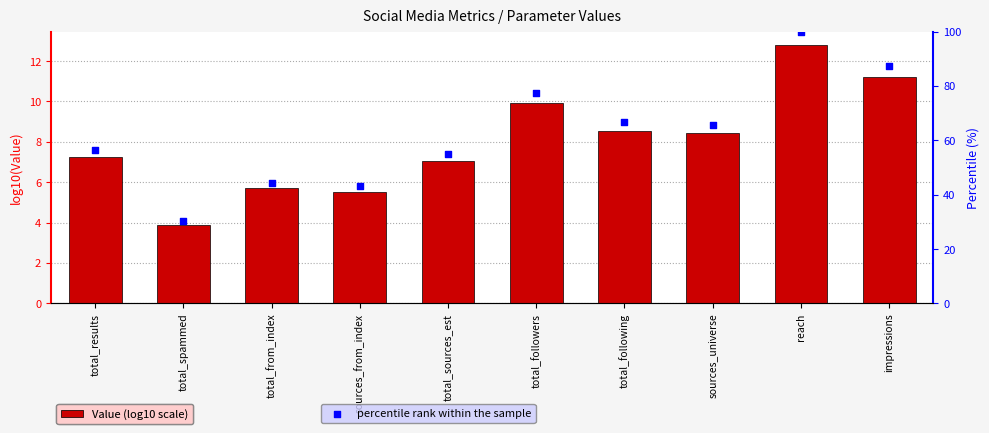

Which series reaches the maximum Y coordinate?

percentile rank within the sample